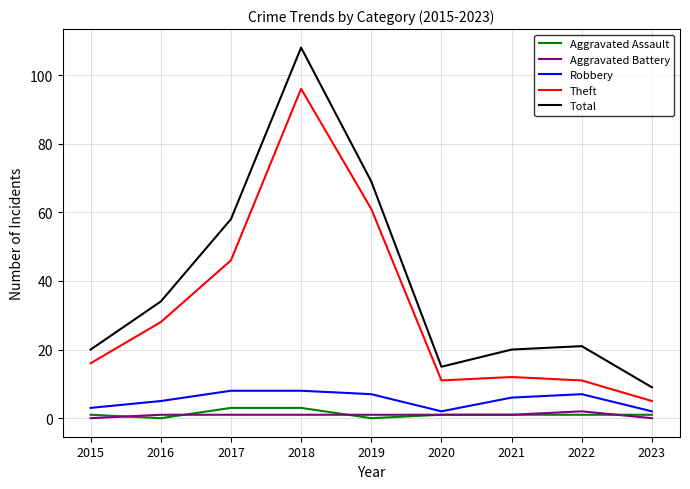

Which series has the largest total across all categories?

Total